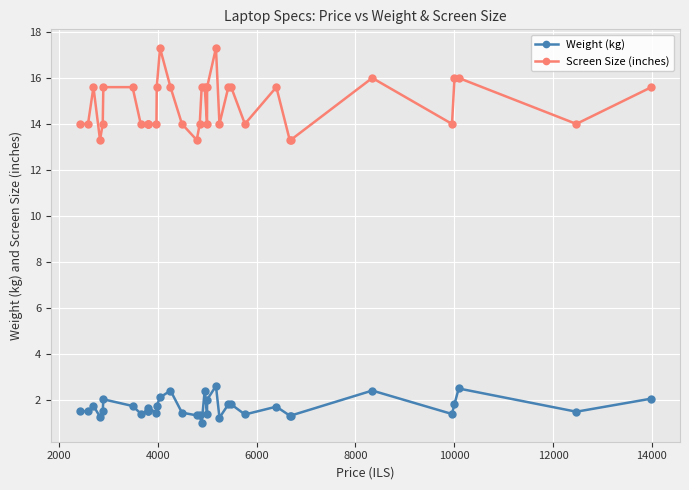

What position from the left is 4000?

3